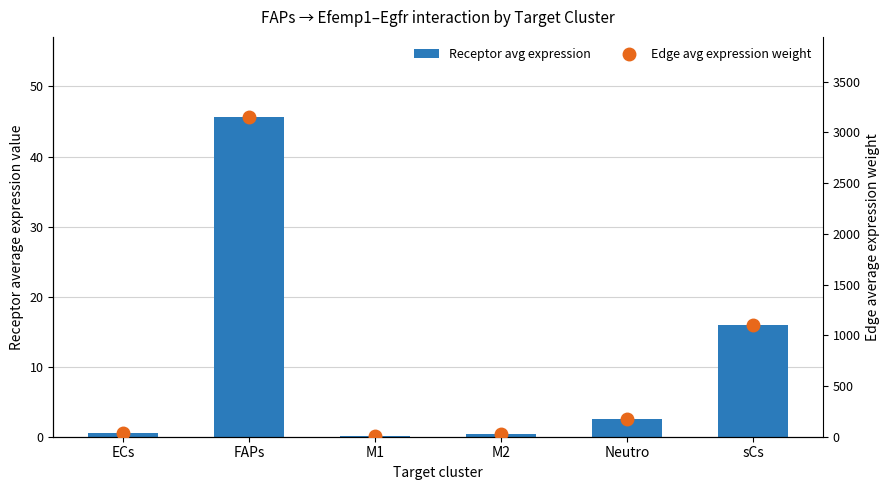

List the series in order of their peak value, highest first.

Edge avg expression weight, Receptor avg expression